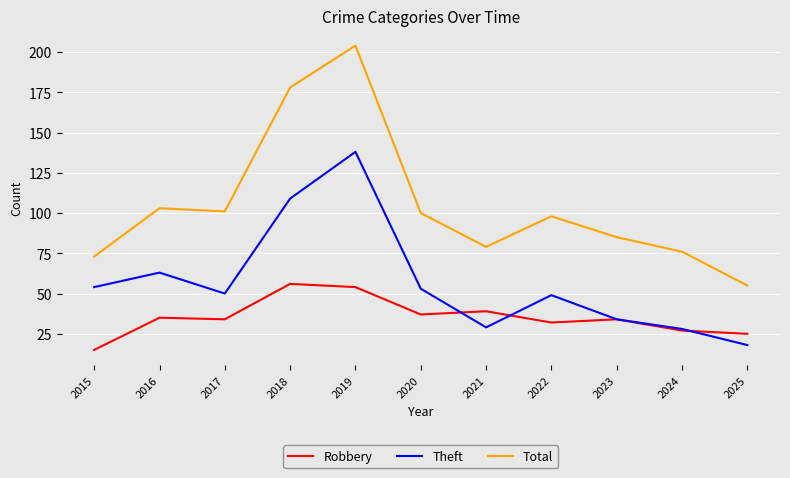

How many categories are shown in the chart?

11